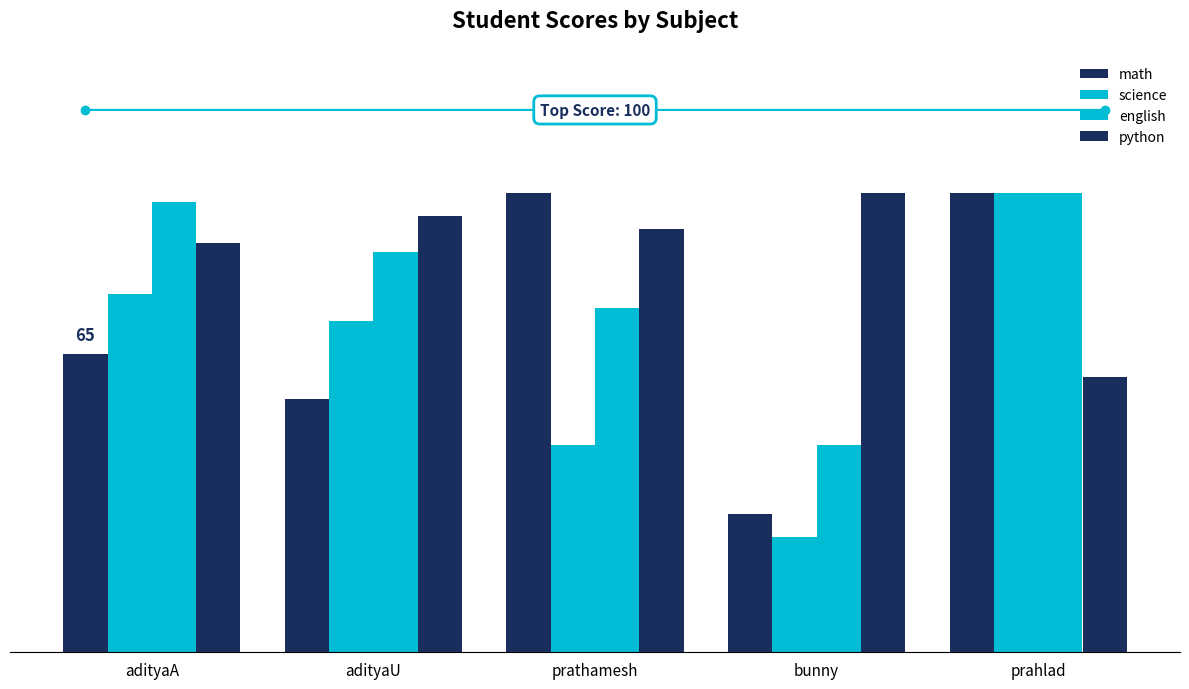

What is the minimum value for math?

30